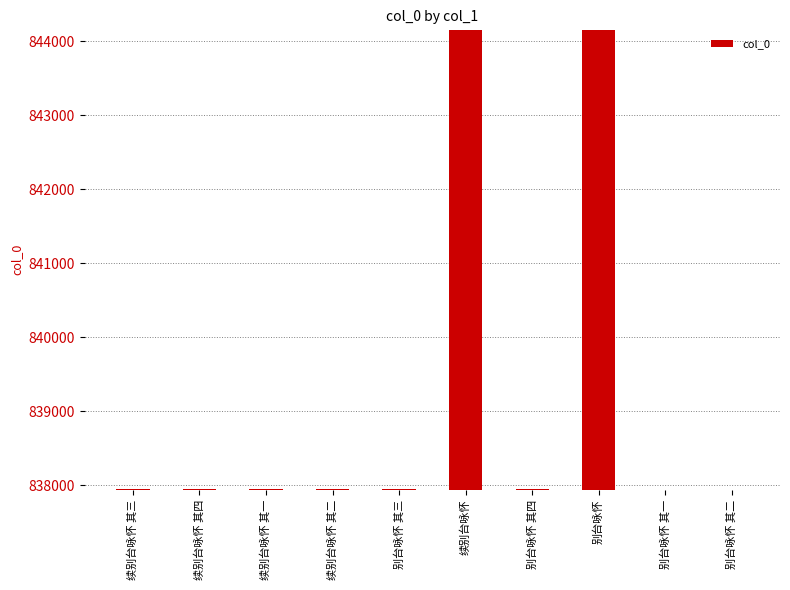

What is the label of the 6th bar from the right?

别台咏怀 其三